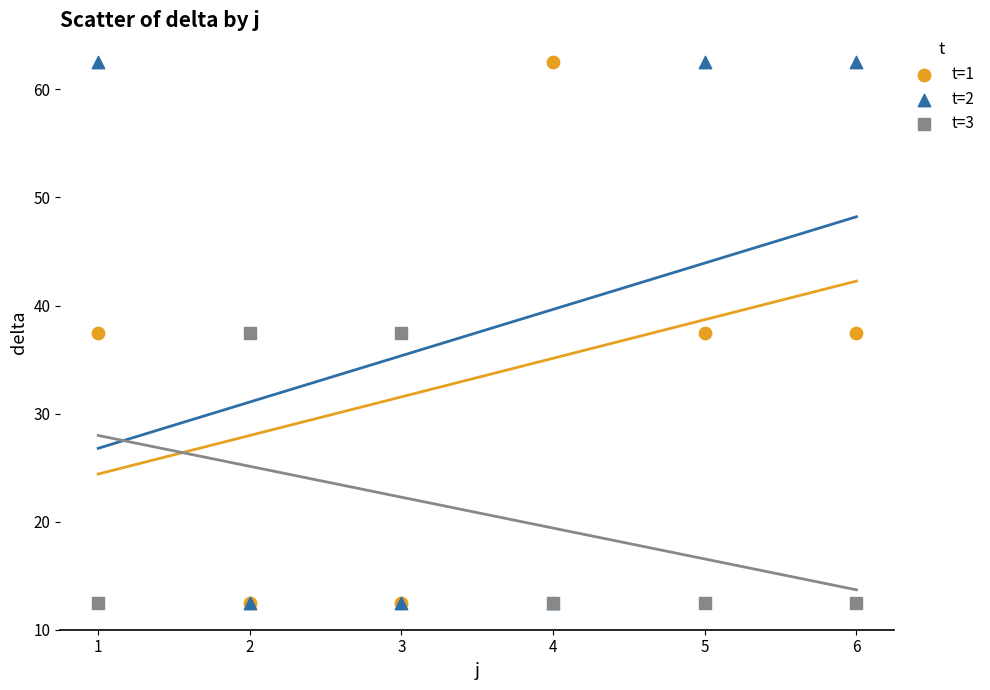

What are all the series names shown in the legend?

t=1, t=2, t=3